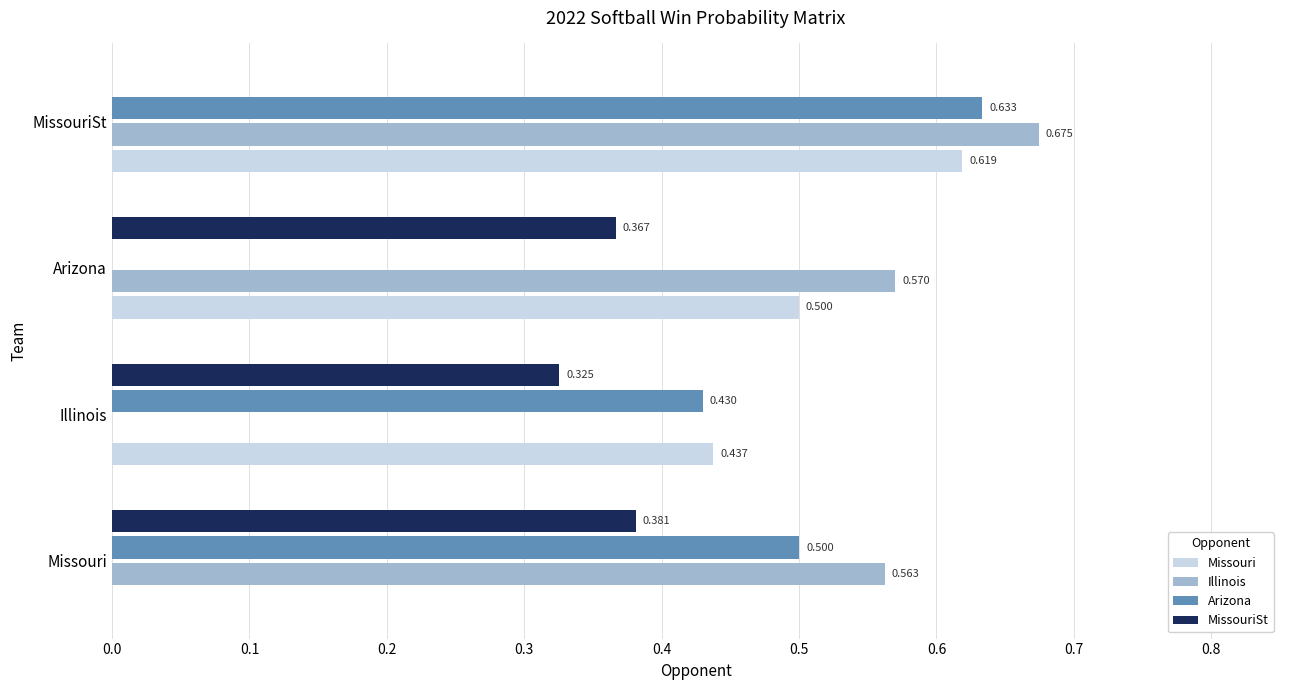

Is the value of Arizona at MissouriSt greater than the value of MissouriSt at Missouri?

Yes